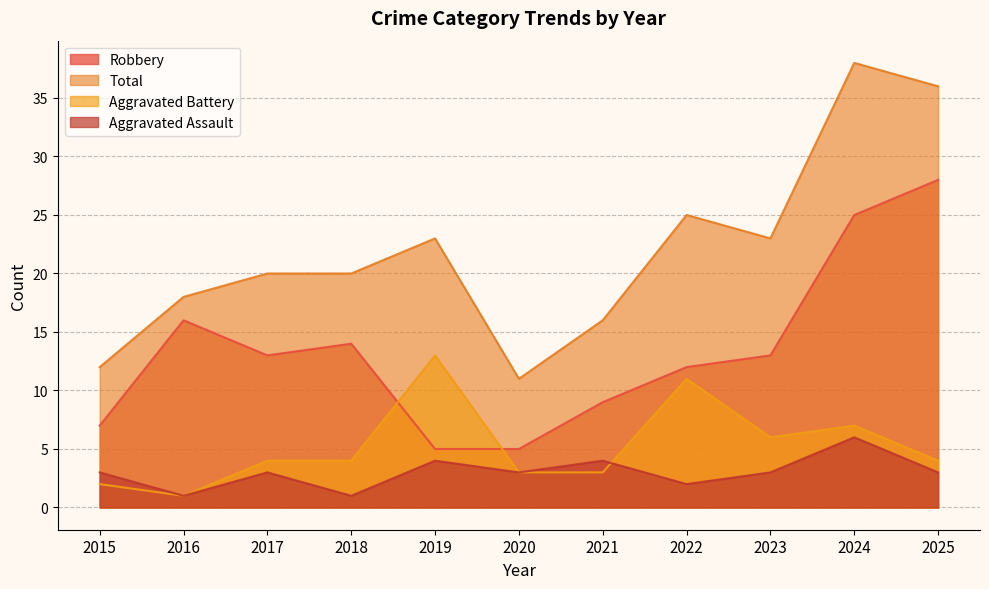

Reading right to left, transcribe all the data shown in this chart.

Robbery: 28	25	13	12	9	5	5	14	13	16	7
Total: 36	38	23	25	16	11	23	20	20	18	12
Aggravated Battery: 4	7	6	11	3	3	13	4	4	1	2
Aggravated Assault: 3	6	3	2	4	3	4	1	3	1	3